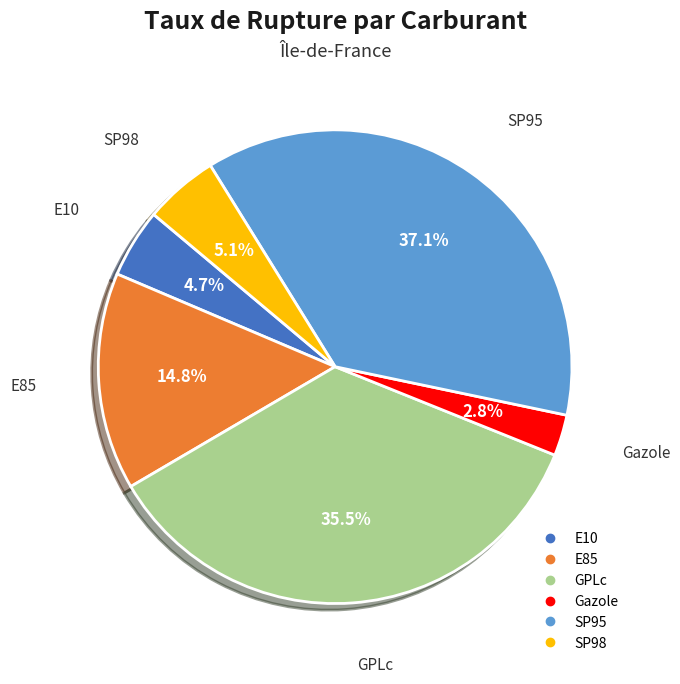

What is the smallest slice in the pie chart?

Gazole